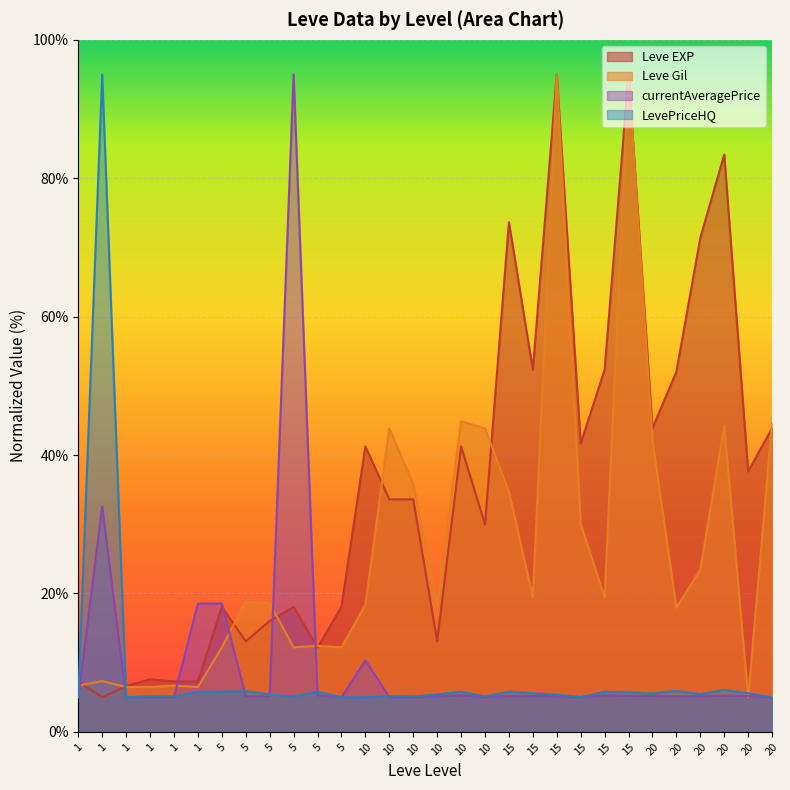

Rank the categories by Leve Gil value from highest to lowest.

15, 15, 10, 20, 20, 10, 10, 20, 10, 15, 15, 20, 15, 15, 5, 5, 10, 10, 20, 5, 5, 5, 5, 1, 1, 1, 1, 1, 1, 20